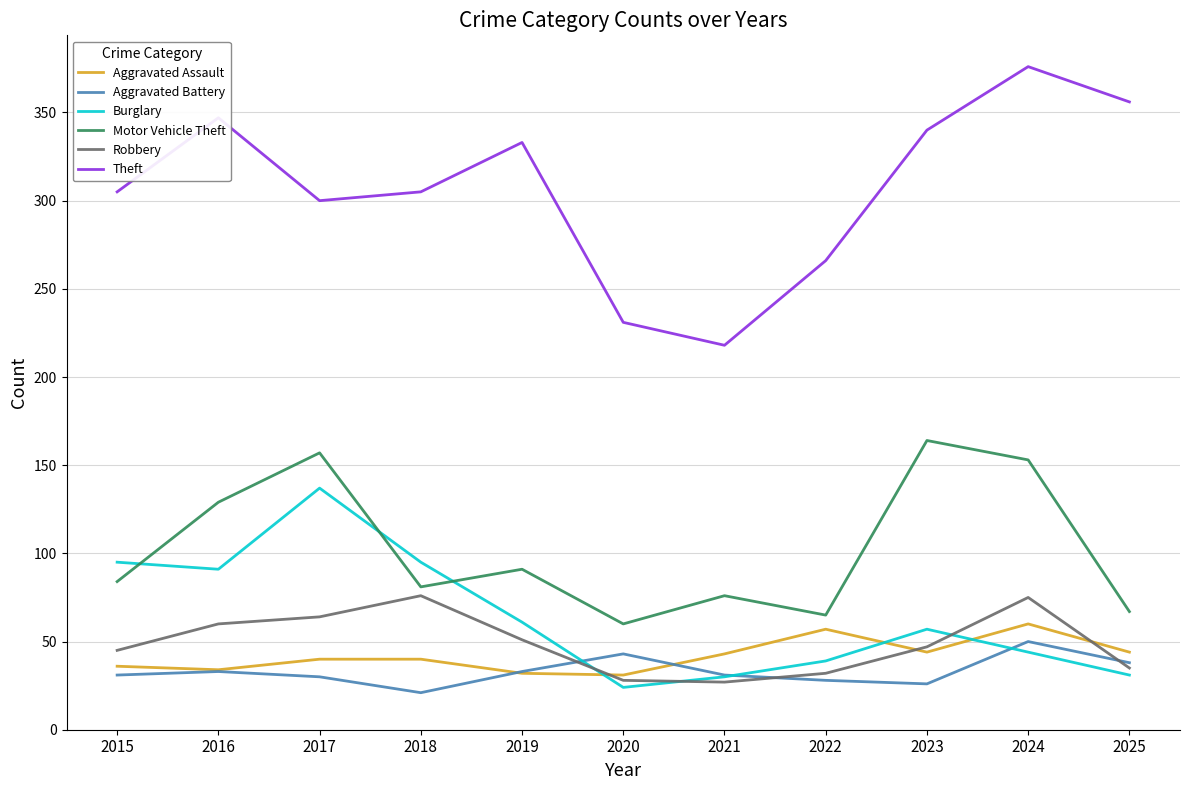

Which series has the widest spread of values?

Theft